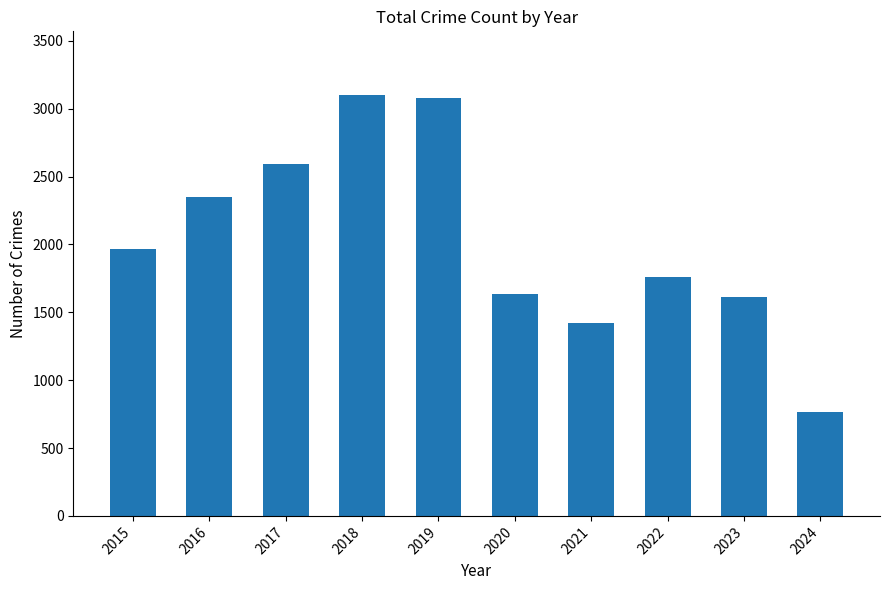

Reading left to right, transcribe all the data shown in this chart.

2015=1968	2016=2352	2017=2592	2018=3105	2019=3080	2020=1634	2021=1422	2022=1760	2023=1611	2024=764